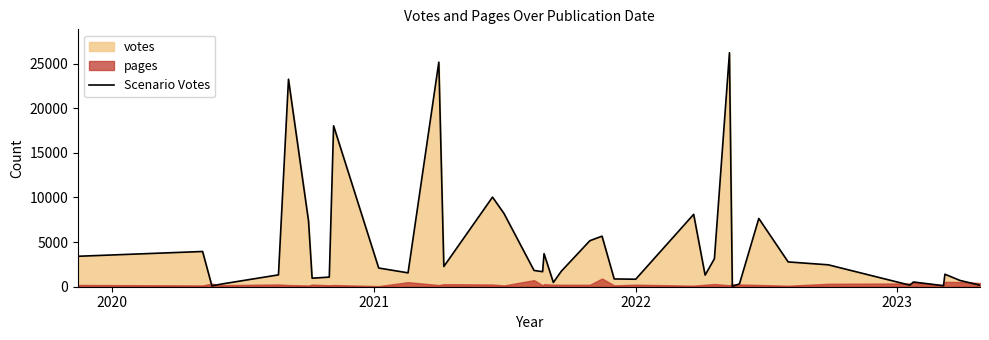

Reading left to right, transcribe all the data shown in this chart.

3412	3948	95	308	1329	23251	7357	956	1077	18032	2096	1554	25161	2265	10039	8212	1823	1684	3705	479	1726	5156	5664	872	839	8109	1302	3142	26217	40	322	7647	2779	2455	175	529	114	1401	705	167